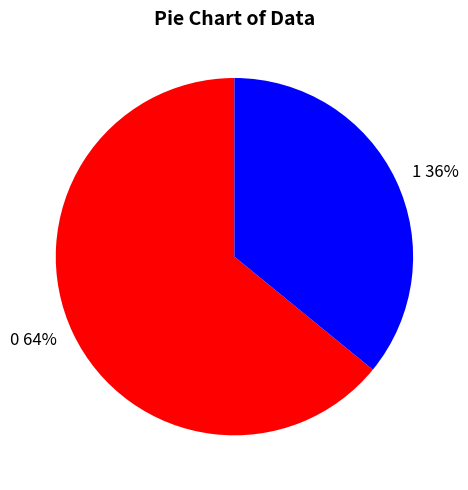

How many segments does this pie chart have?

2